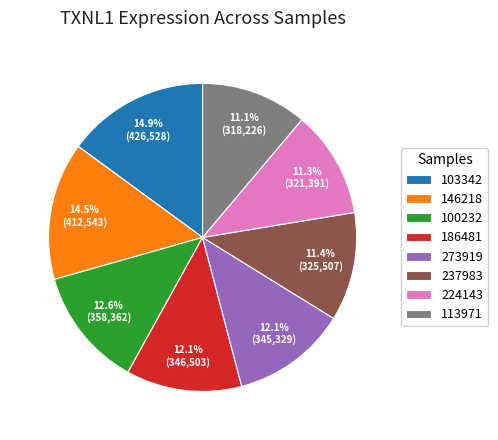

What is the ratio of the value at 113971 to the value at 224143?

1.0